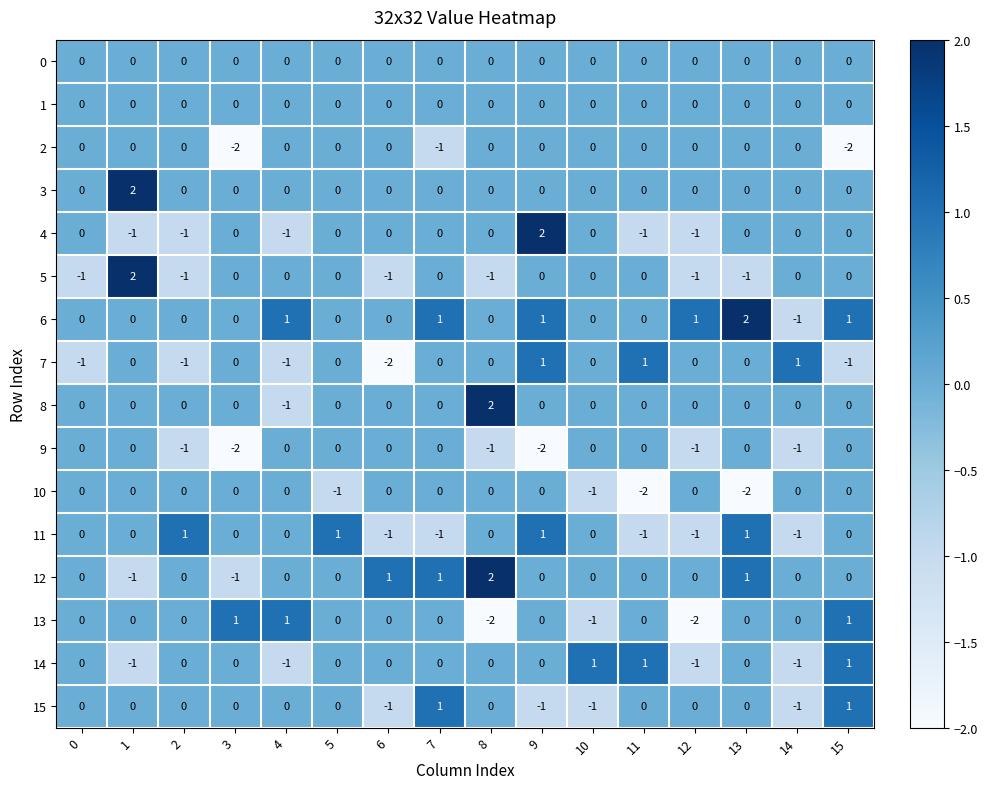

True or false: 11 has a value of 0 at 10.

True